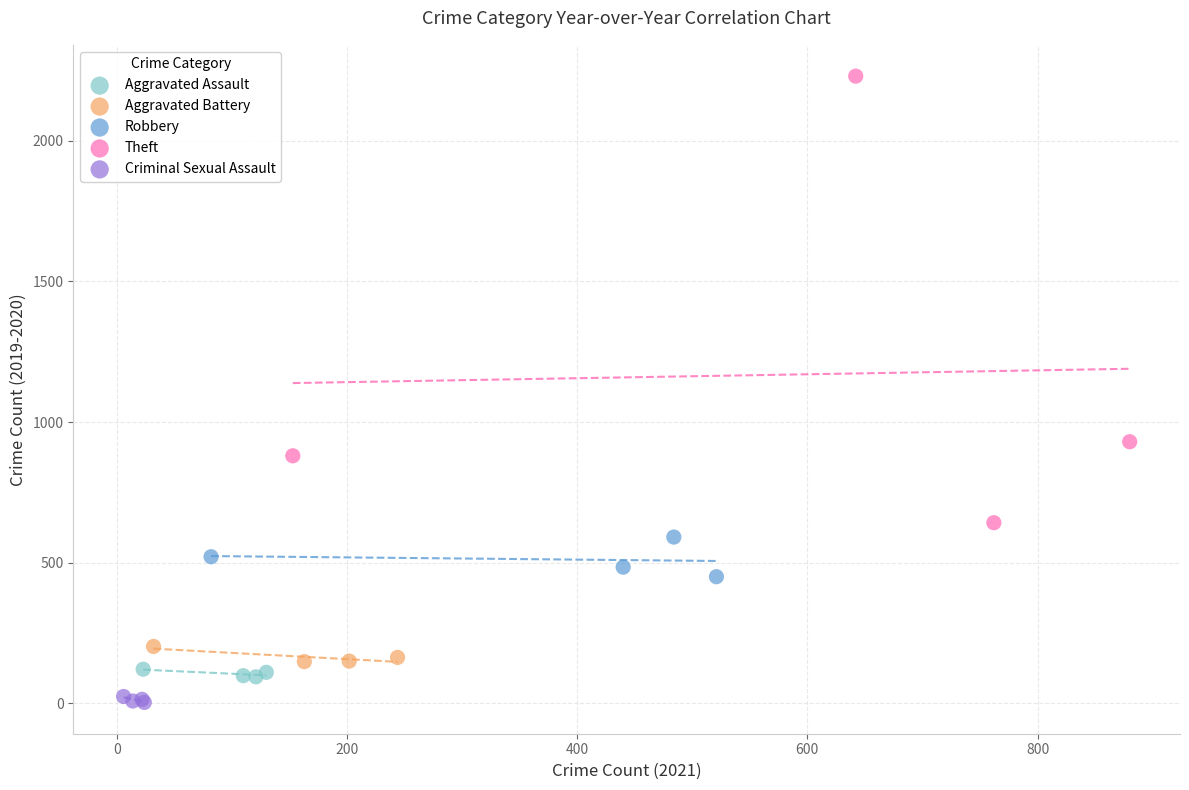

Which series has the largest Y range (max minus min)?

Theft